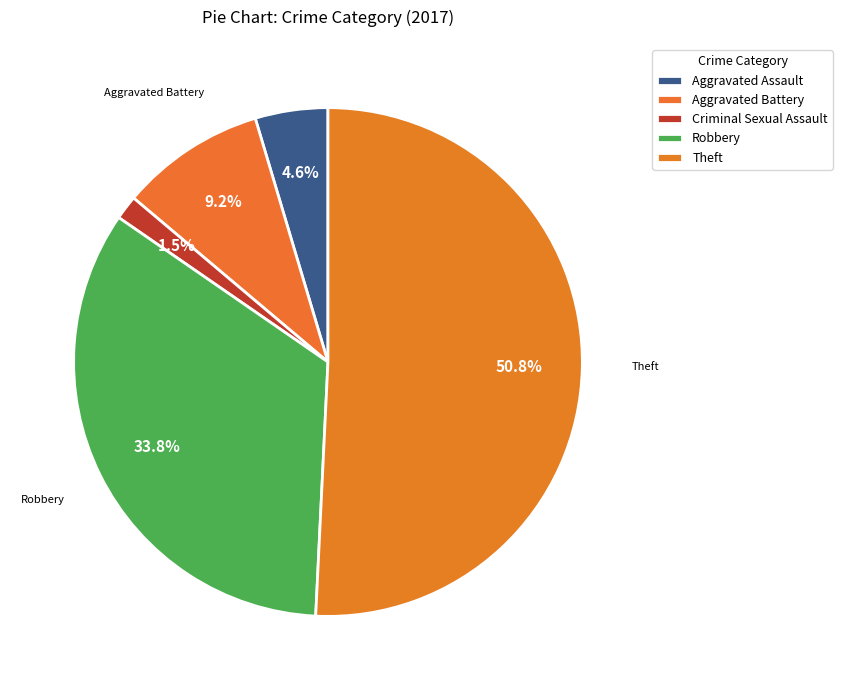

The Aggravated Assault slice represents 1% of the pie. True or false?

False